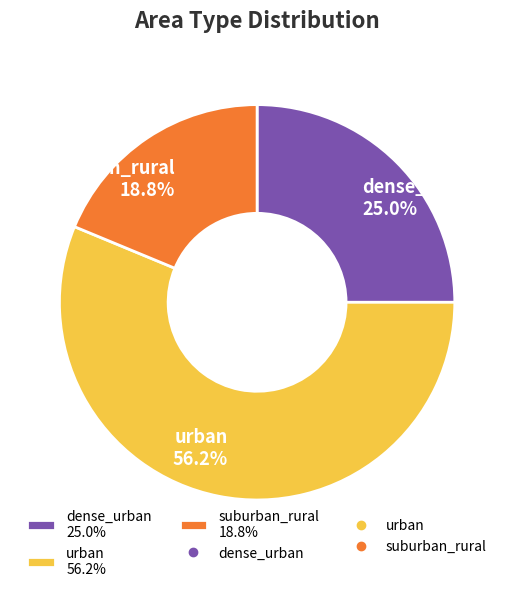

To the nearest percent, what is the average slice percentage?

33%